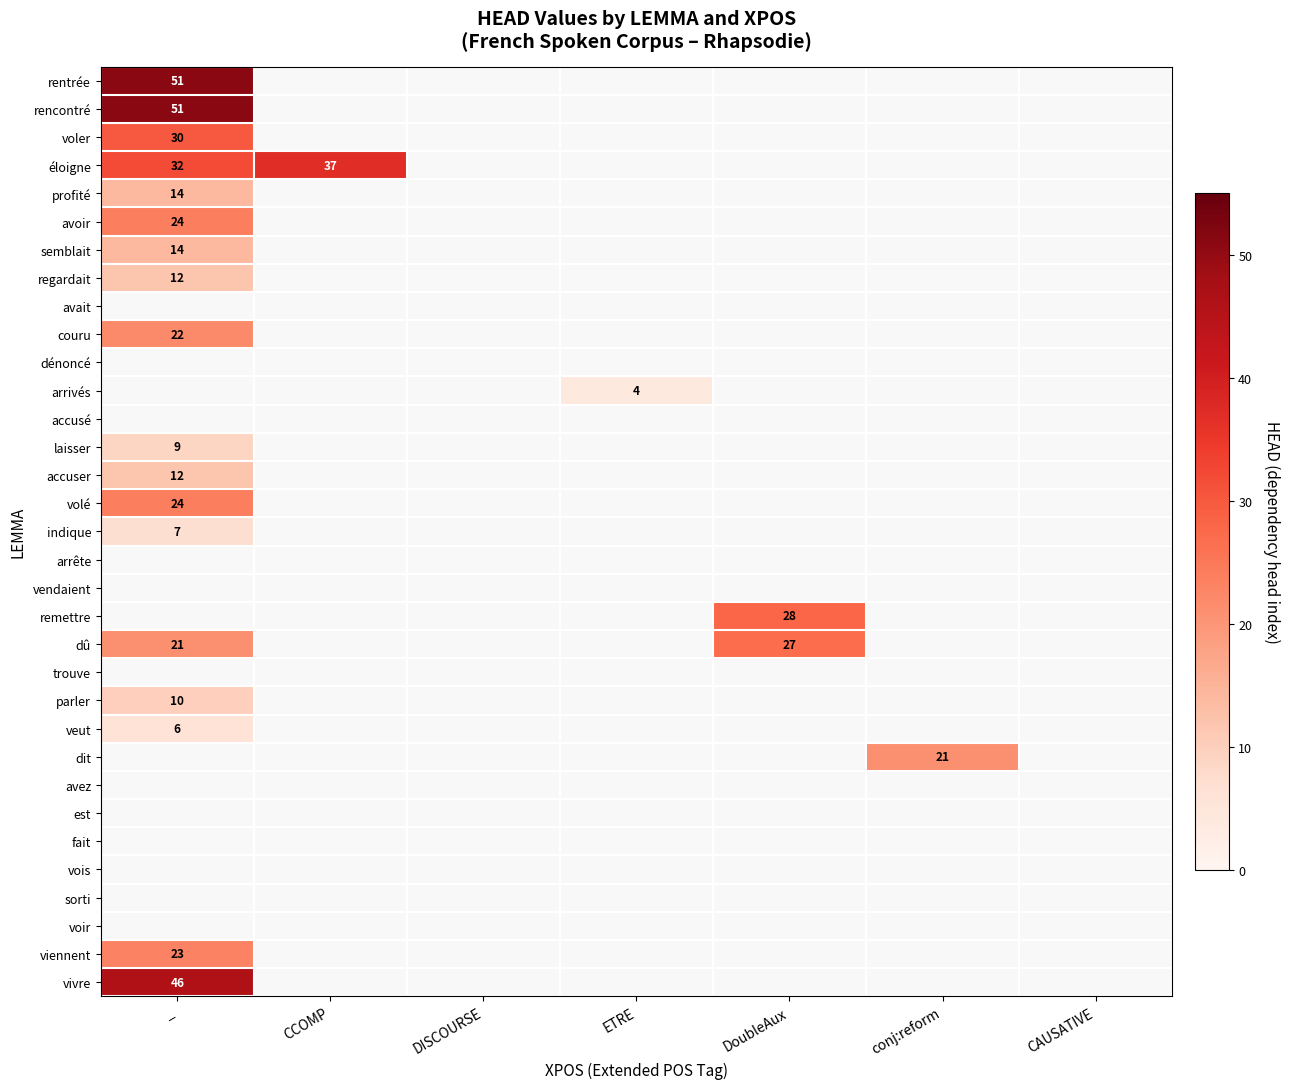

The value of regardait at _ is 2.9. True or false?

False